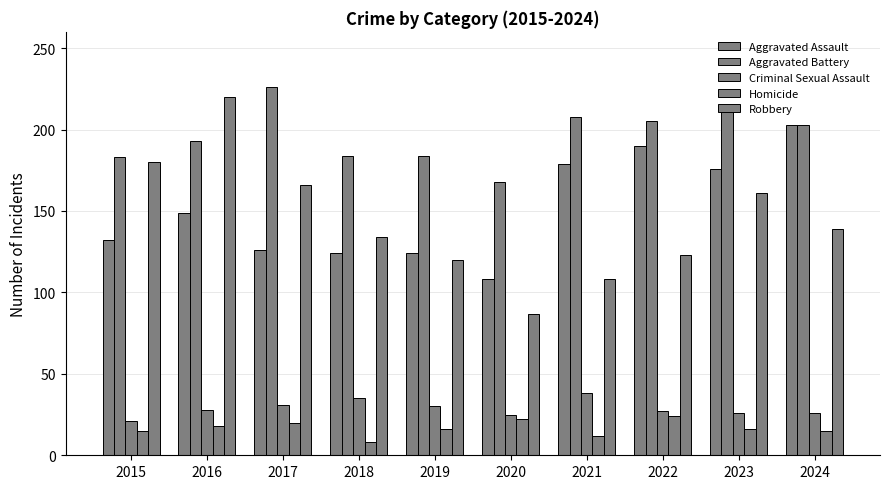

How many data points does each series have?

10